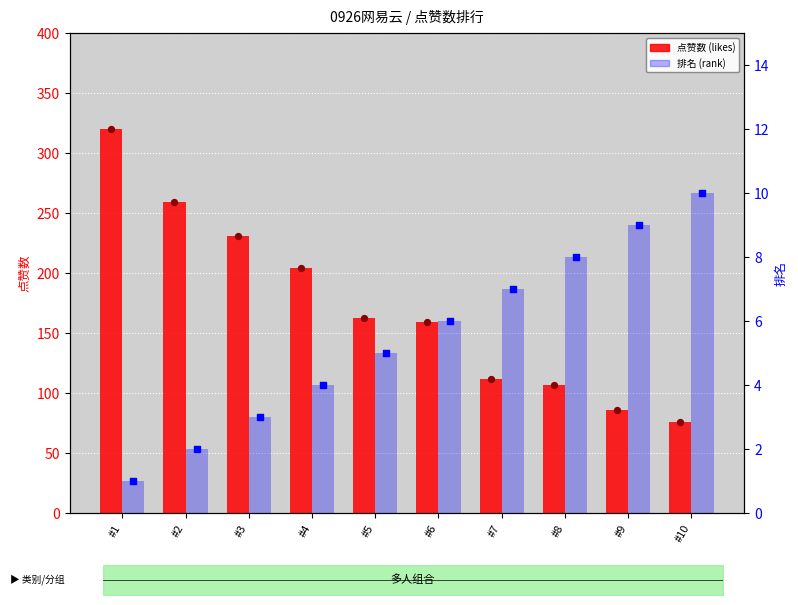

At how many categories does at least one series exceed 93?

8